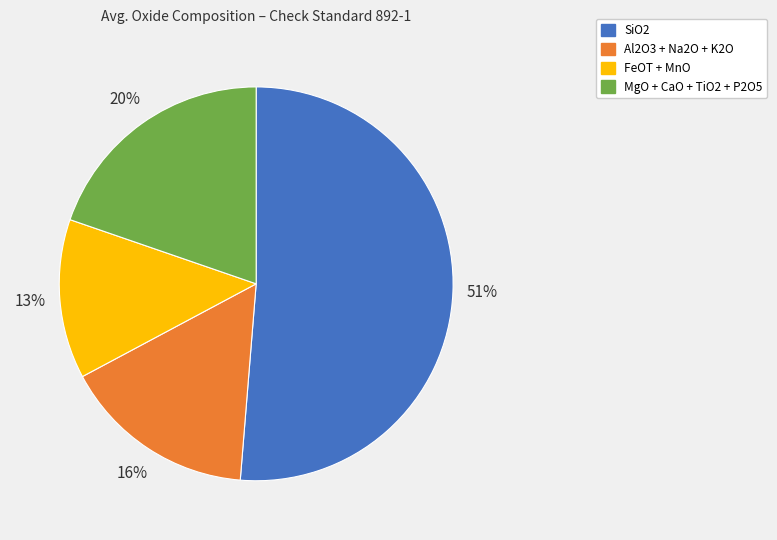

How many slices are in this pie chart?

4